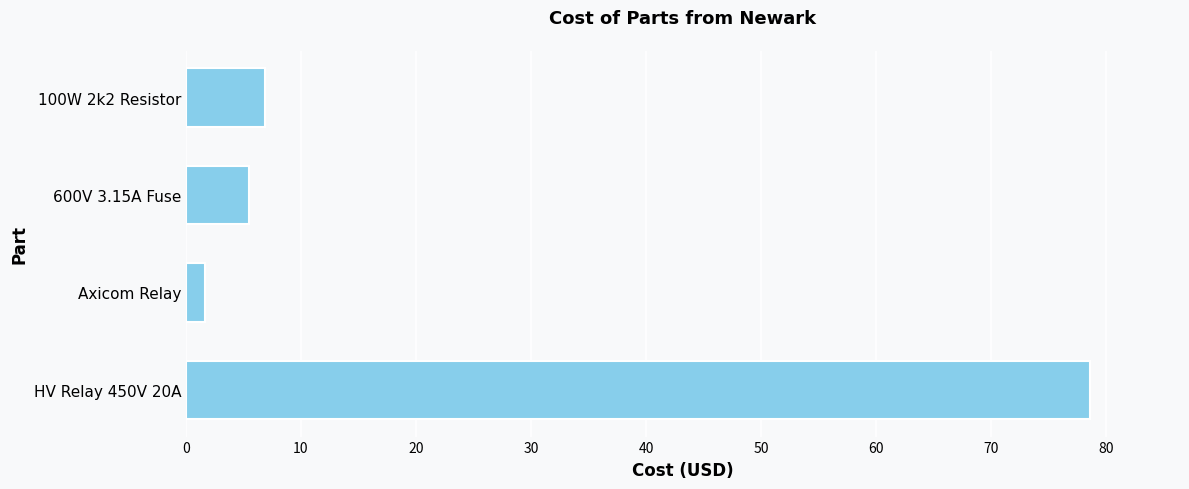

The value at HV Relay 450V 20A is 136.2. True or false?

False